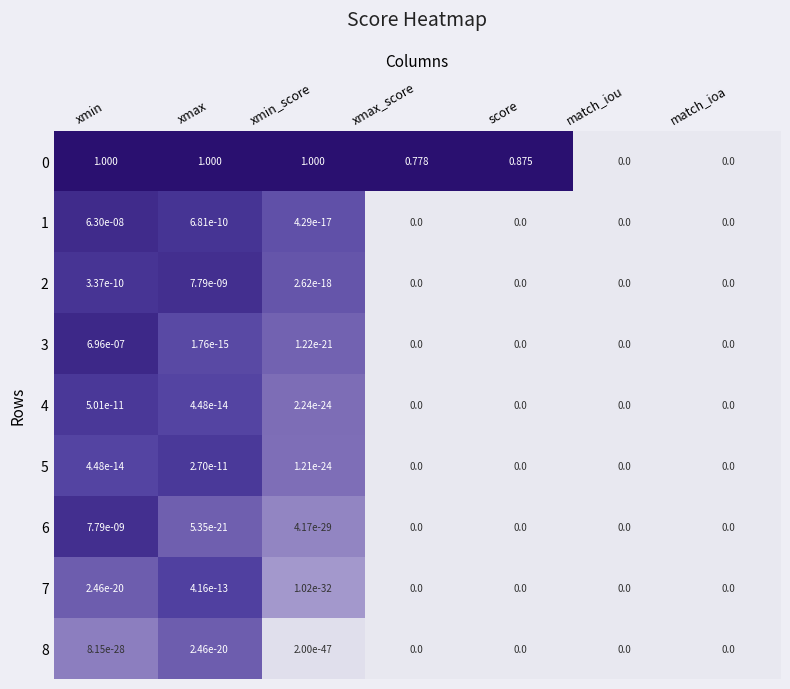

How many categories are shown in the chart?

7